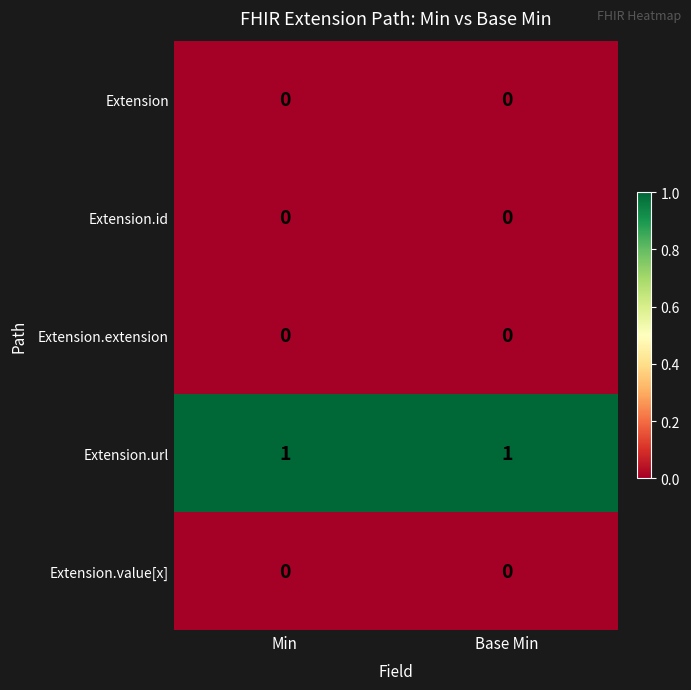

The Extension.id series shows 0 at Min. True or false?

True